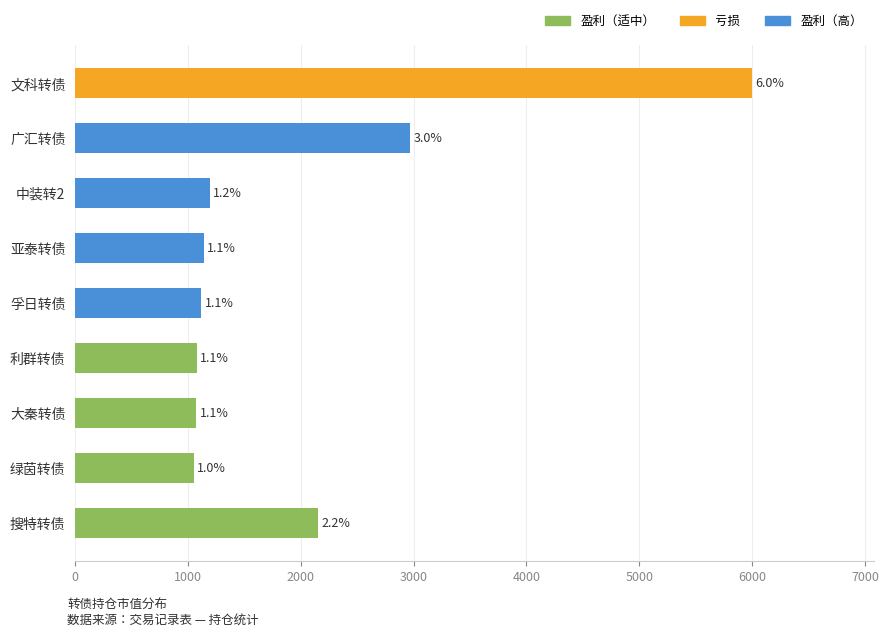

Are the bars horizontal?

Yes